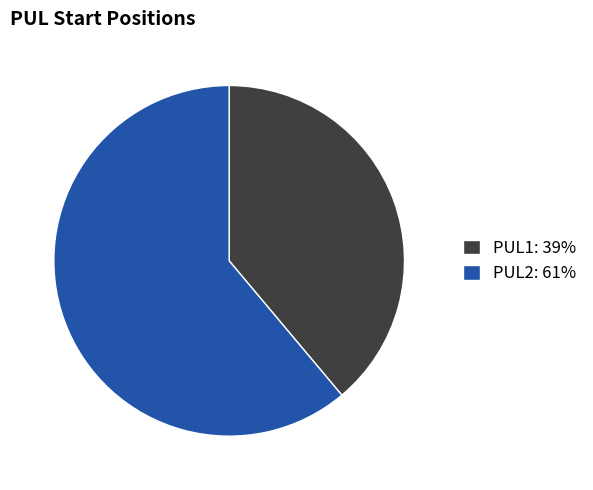

Count the number of slices in the pie.

2